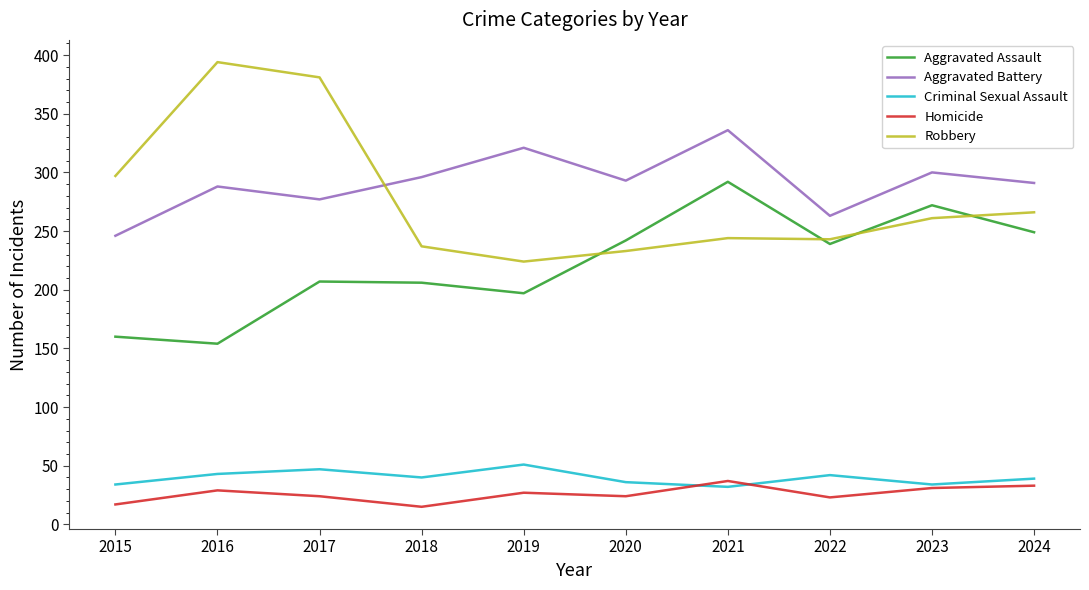

In Criminal Sexual Assault, how many points are higher than both neighbors (excluding endpoints)?

3